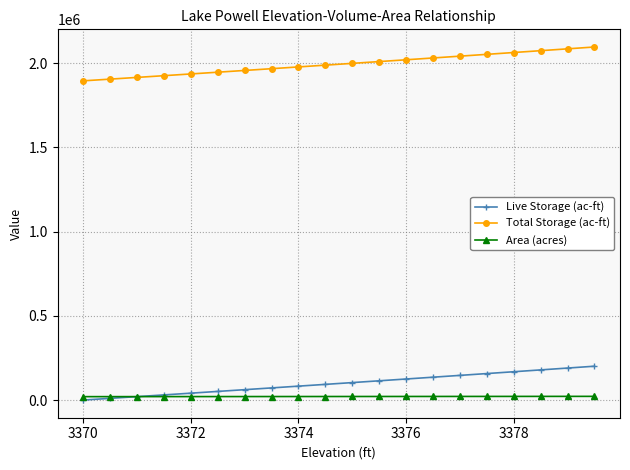

Which series has the largest total across all categories?

Total Storage (ac-ft)